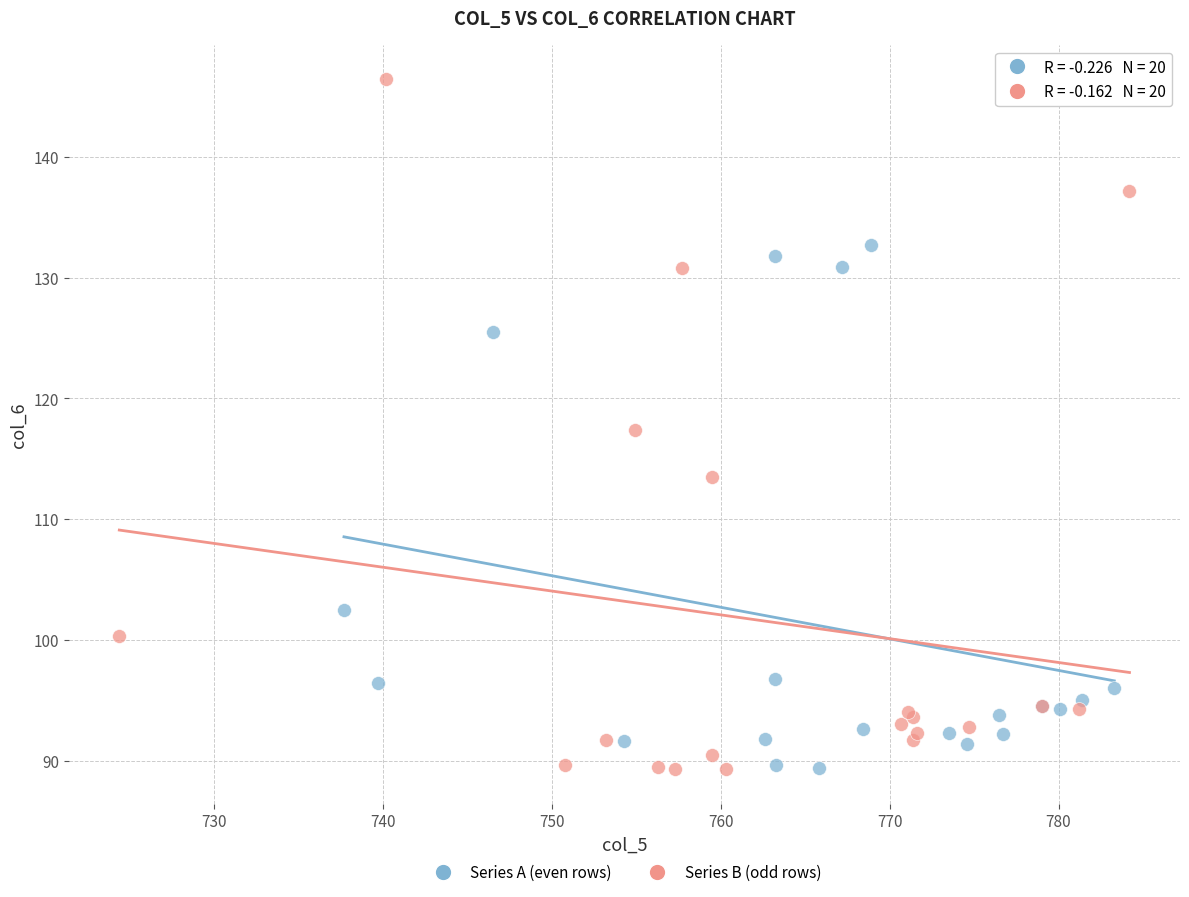

Which series contains the highest Y value?

Series B (odd rows)